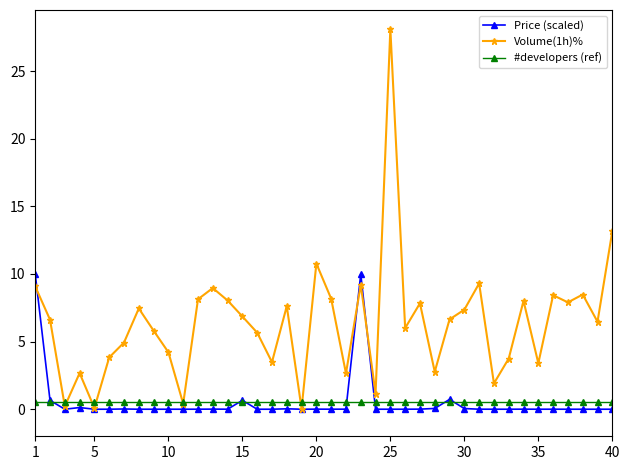

What is the value of the Volume(1h)% point at the 15th from the left?

6.9